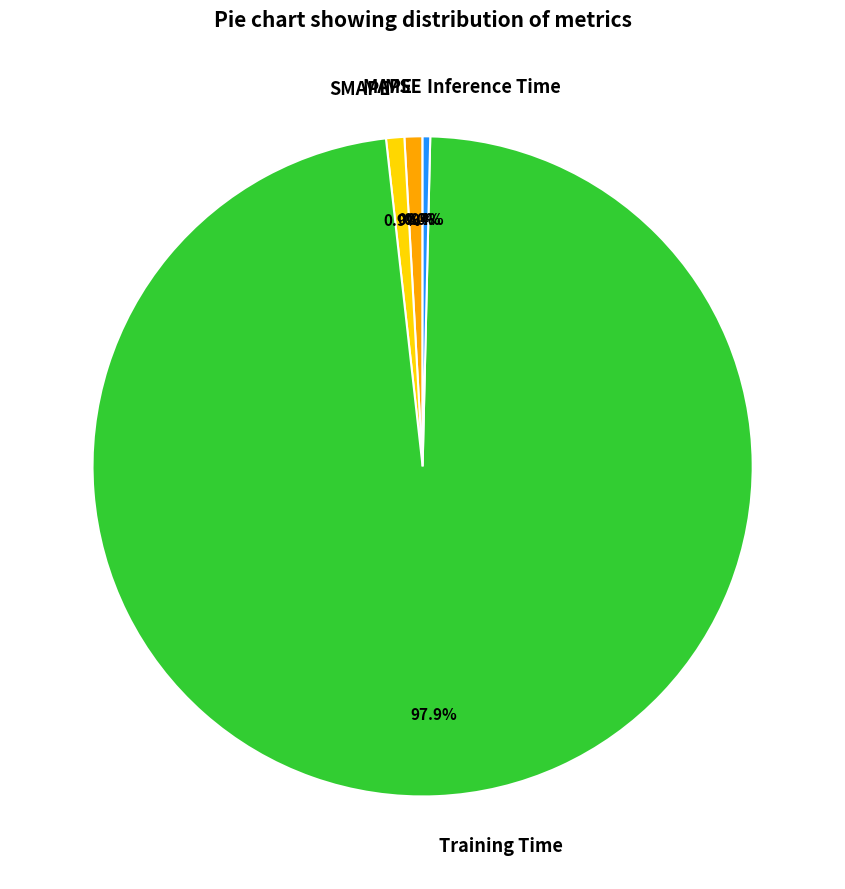

To the nearest percent, what portion does MAPE represent?

1%